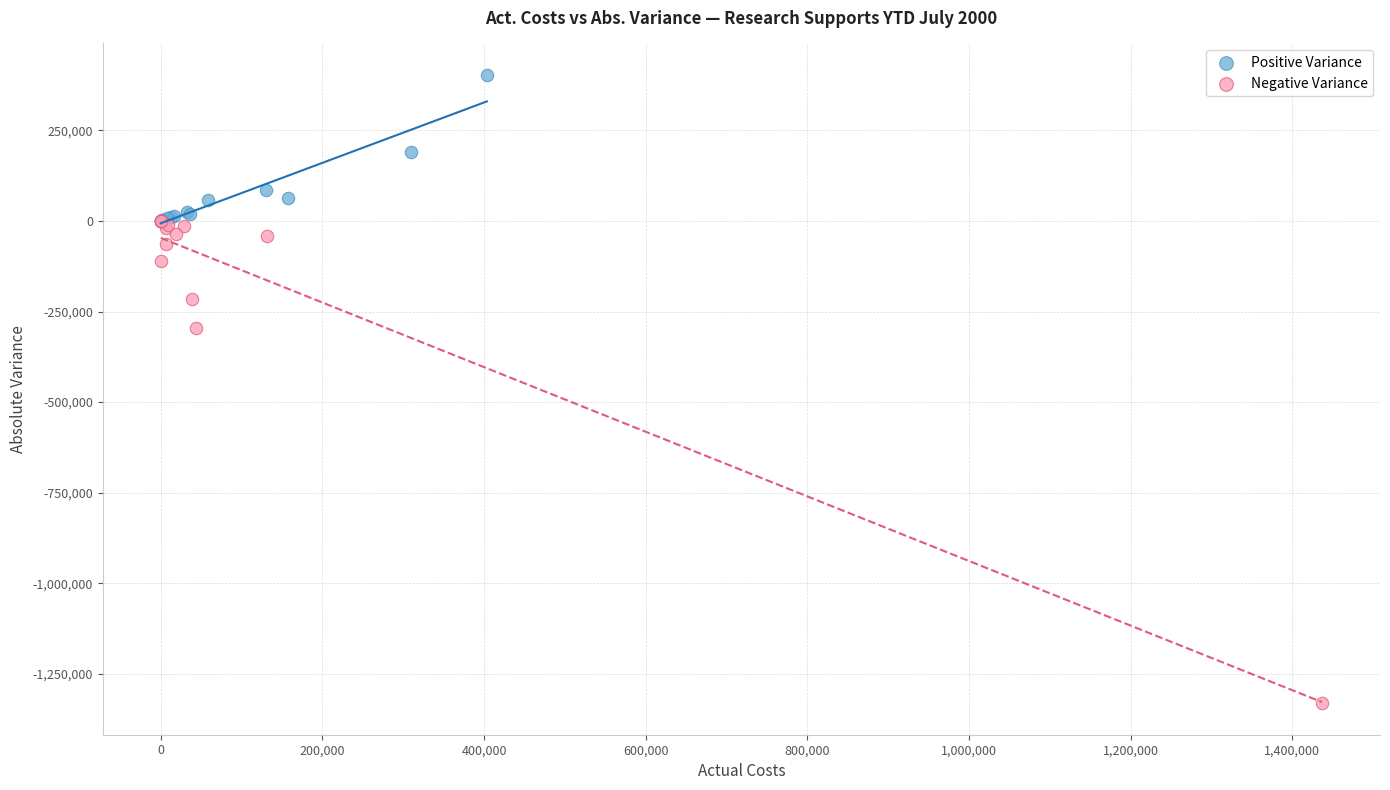

What are all the series names shown in the legend?

Positive Variance, Negative Variance